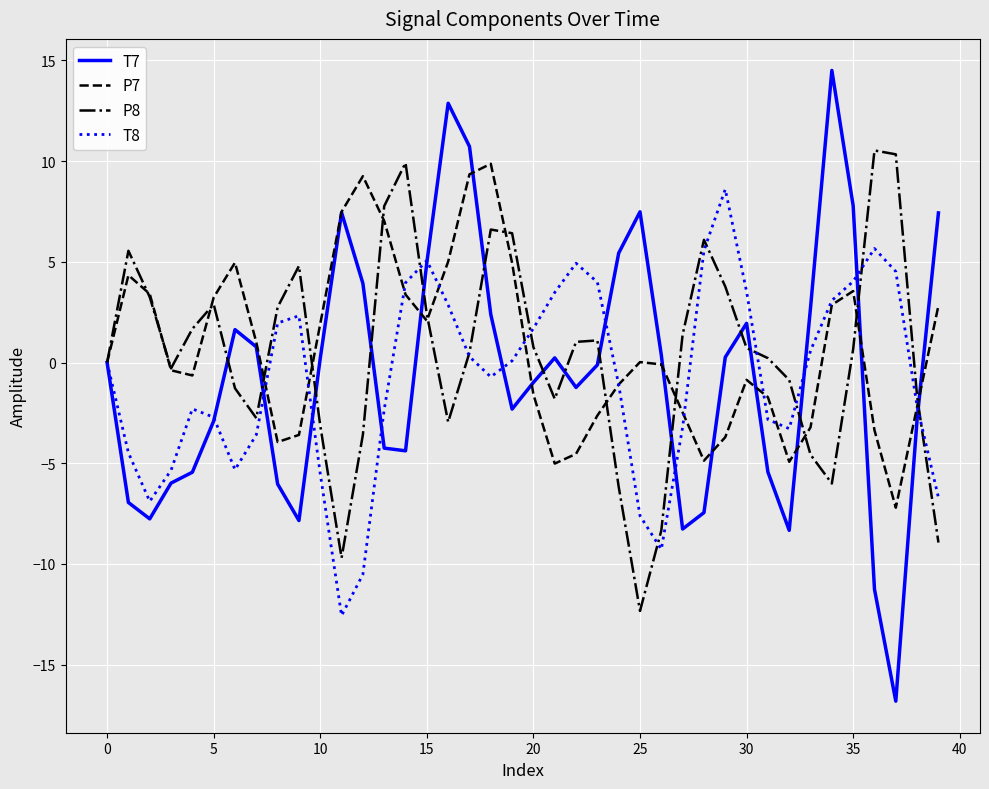

Which series has the largest range (max minus min)?

T7